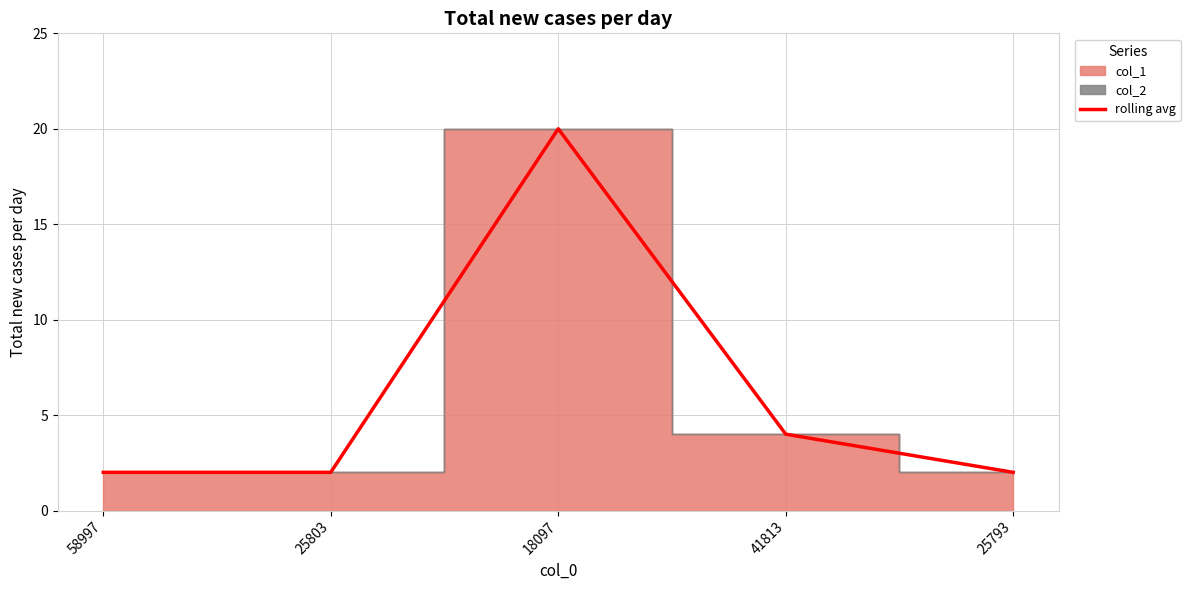

Which label corresponds to the largest value in the chart?

18097